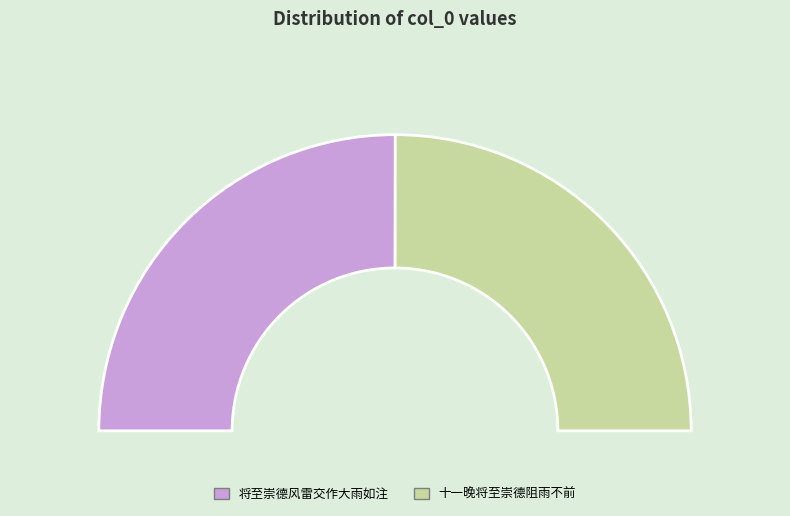

Do 十一晚将至崇德阻雨不前 and 将至崇德风雷交作大雨如注 together represent more than half of the pie?

Yes